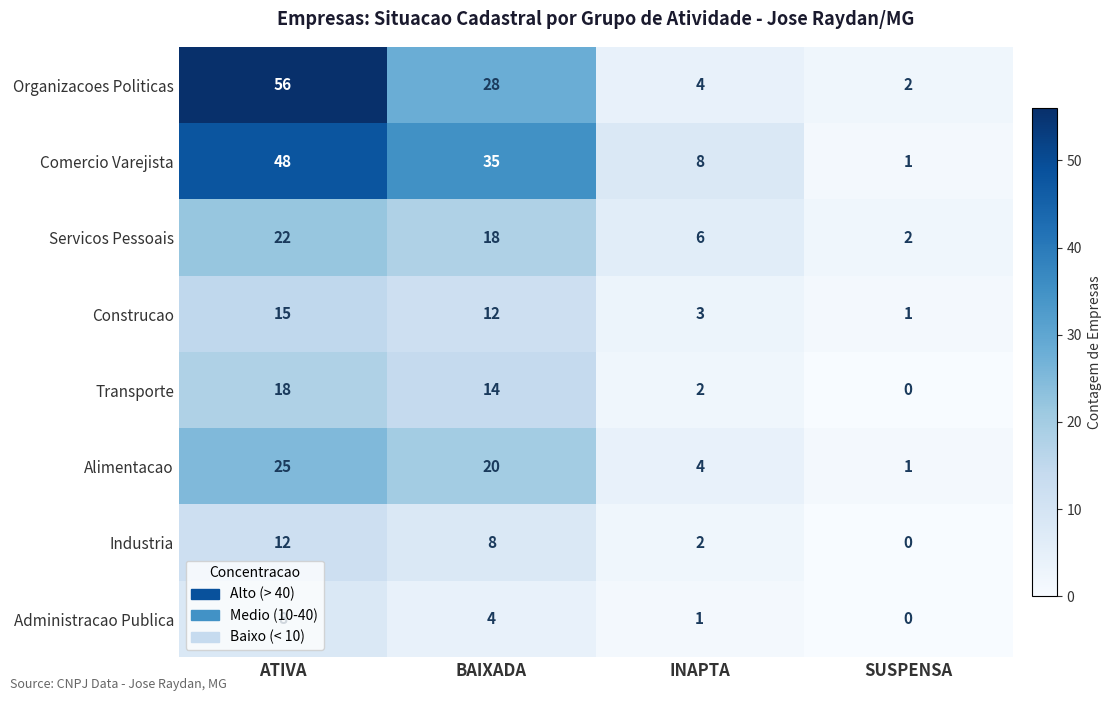

Which label corresponds to the largest value in the chart?

ATIVA